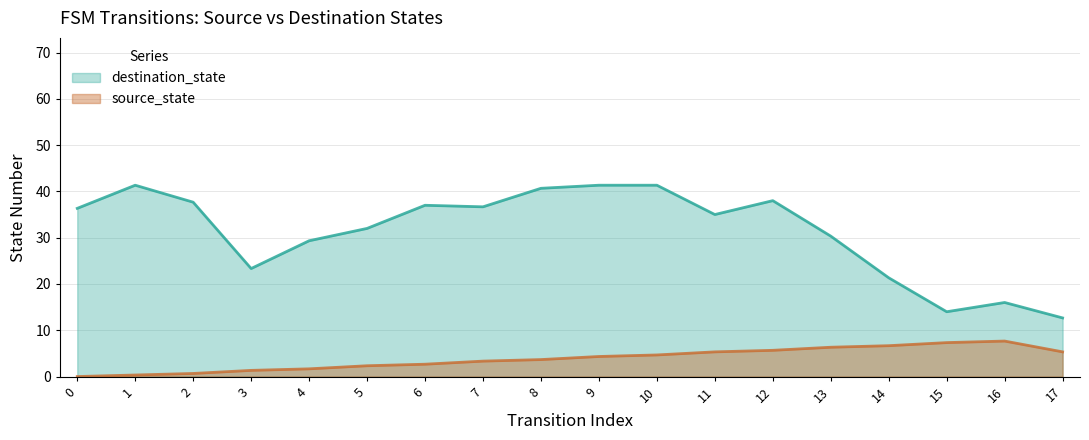

What is the difference between the maximum and second lowest values in the destination_state series?

27.3